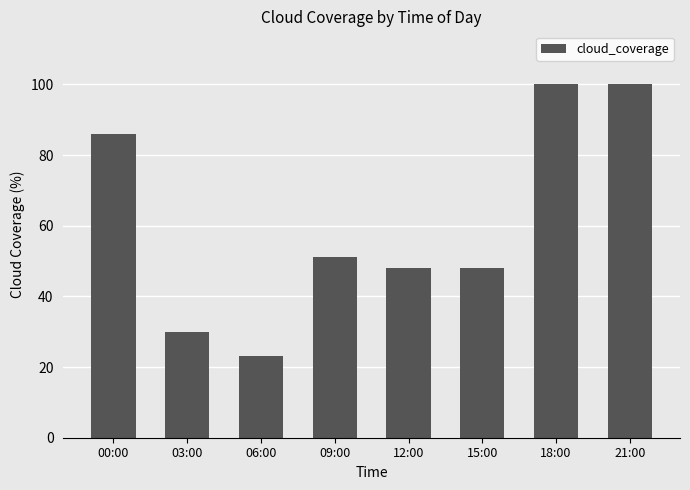

Count the number of categories in the chart.

8